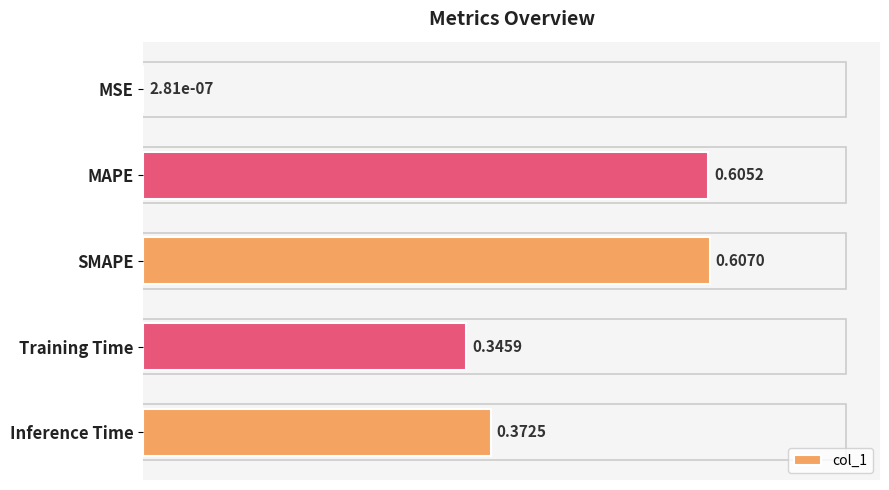

What is the sum of all values?

1.9